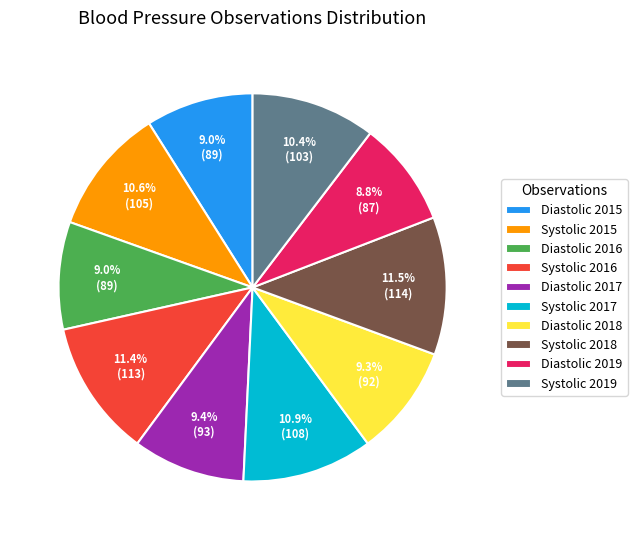

Combined, do Diastolic 2016 and Systolic 2017 account for over 50%?

No